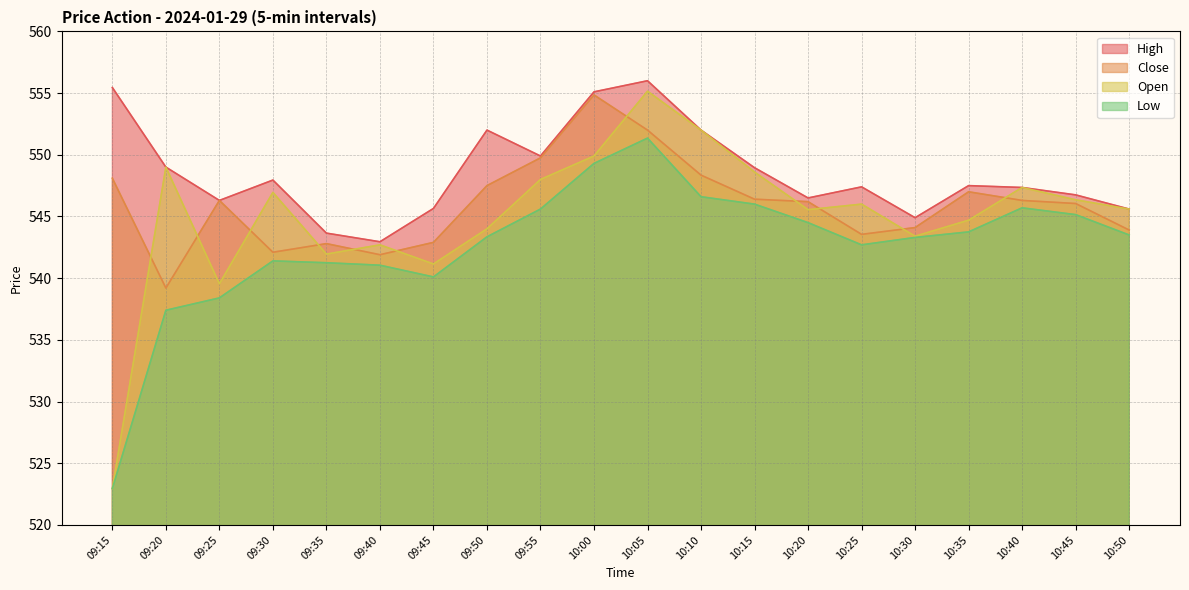

Is the value of High at 10:45 greater than the value of Open at 09:15?

Yes